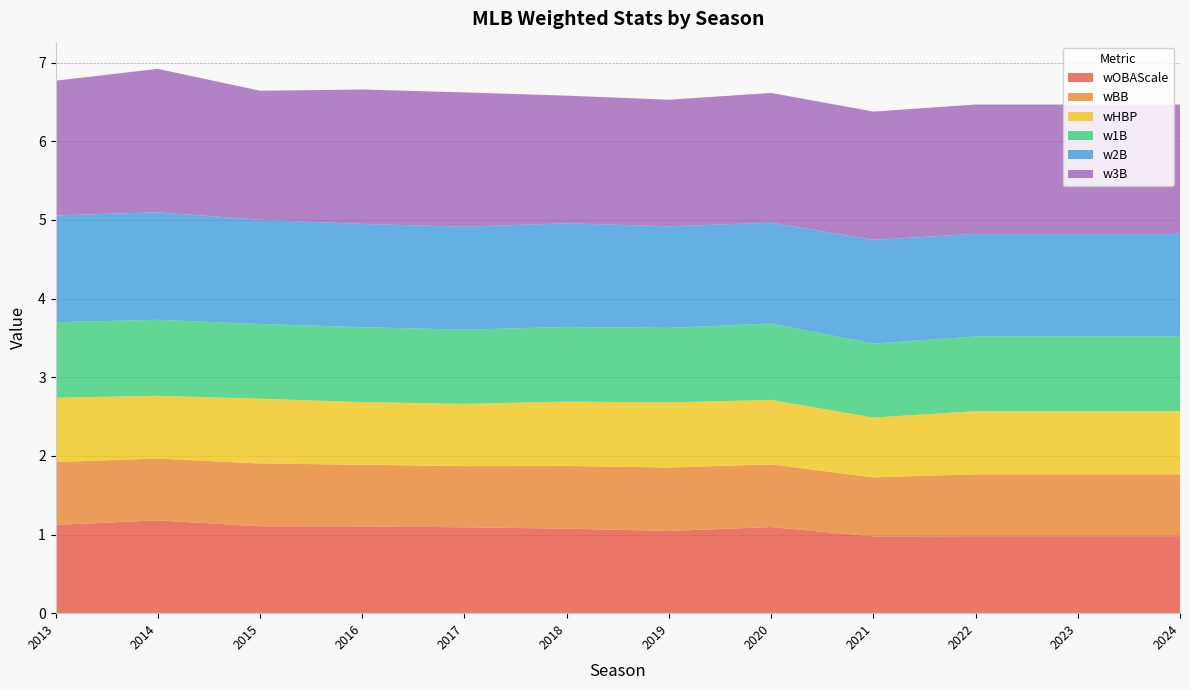

Reading left to right, transcribe all the data shown in this chart.

wOBAScale: 1.1	1.2	1.1	1.1	1.1	1.1	1.0	1.1	1.0	1.0	1.0	1.0
wBB: 0.8	0.8	0.8	0.8	0.8	0.8	0.8	0.8	0.8	0.8	0.8	0.8
wHBP: 0.8	0.8	0.8	0.8	0.8	0.8	0.8	0.8	0.8	0.8	0.8	0.8
w1B: 1.0	1.0	1.0	1.0	0.9	0.9	0.9	1.0	0.9	0.9	0.9	0.9
w2B: 1.4	1.4	1.3	1.3	1.3	1.3	1.3	1.3	1.3	1.3	1.3	1.3
w3B: 1.7	1.8	1.6	1.7	1.7	1.6	1.6	1.7	1.6	1.6	1.6	1.6